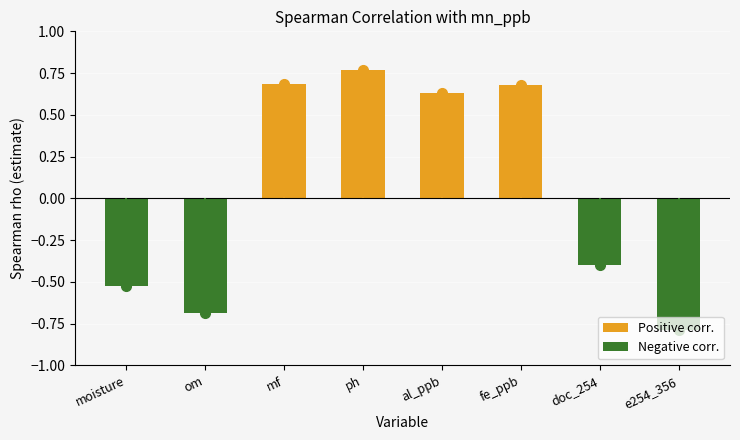

Count the number of values greater than 0.

4